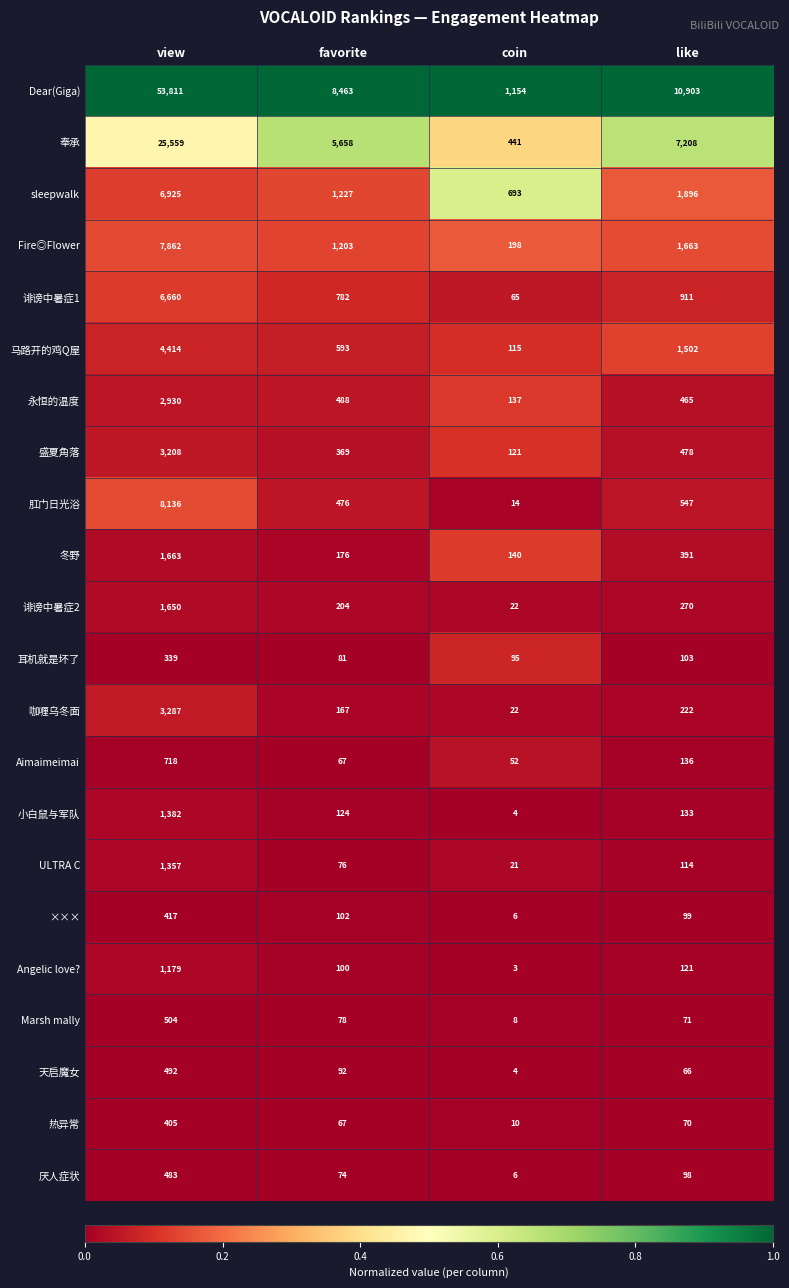

Is the value of 耳机就是坏了 at favorite greater than the value of ××× at like?

No